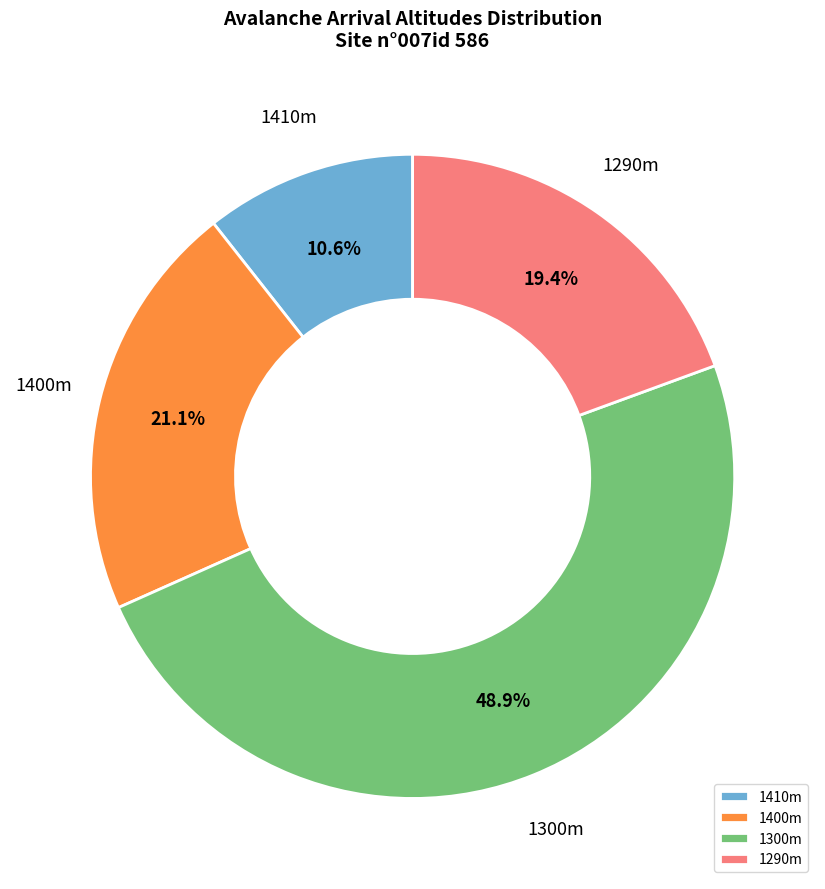

Between 1290m and 1410m, which is larger?

1290m